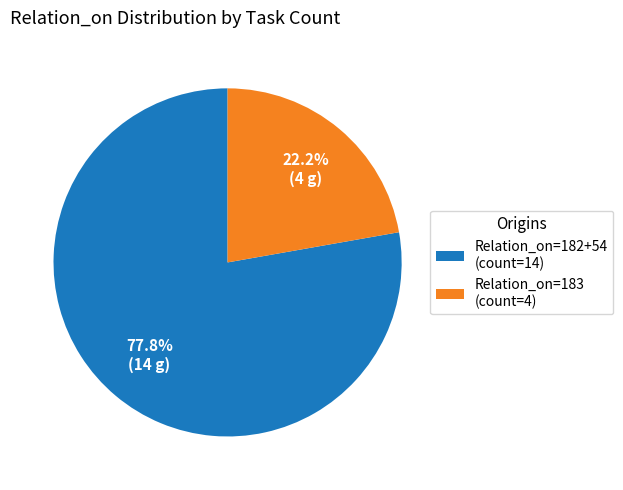

Count the number of slices in the pie.

2